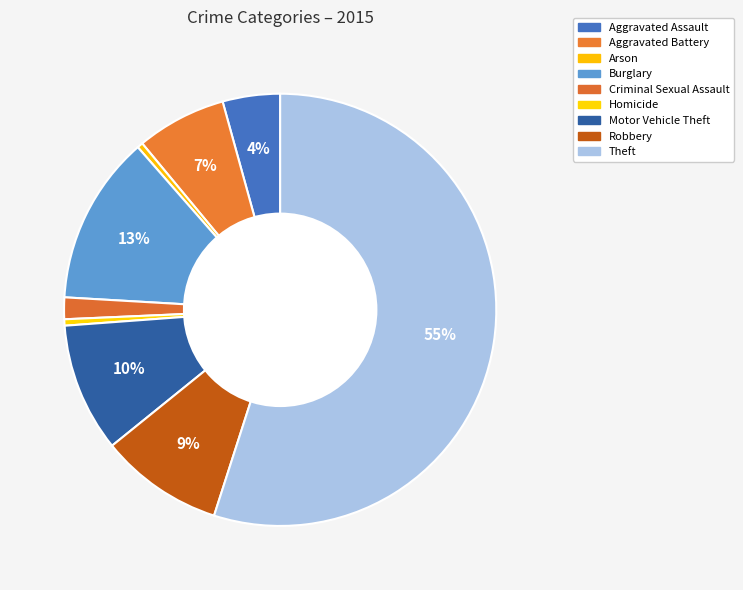

What is the ratio of the value at Theft to the value at Motor Vehicle Theft?

5.7